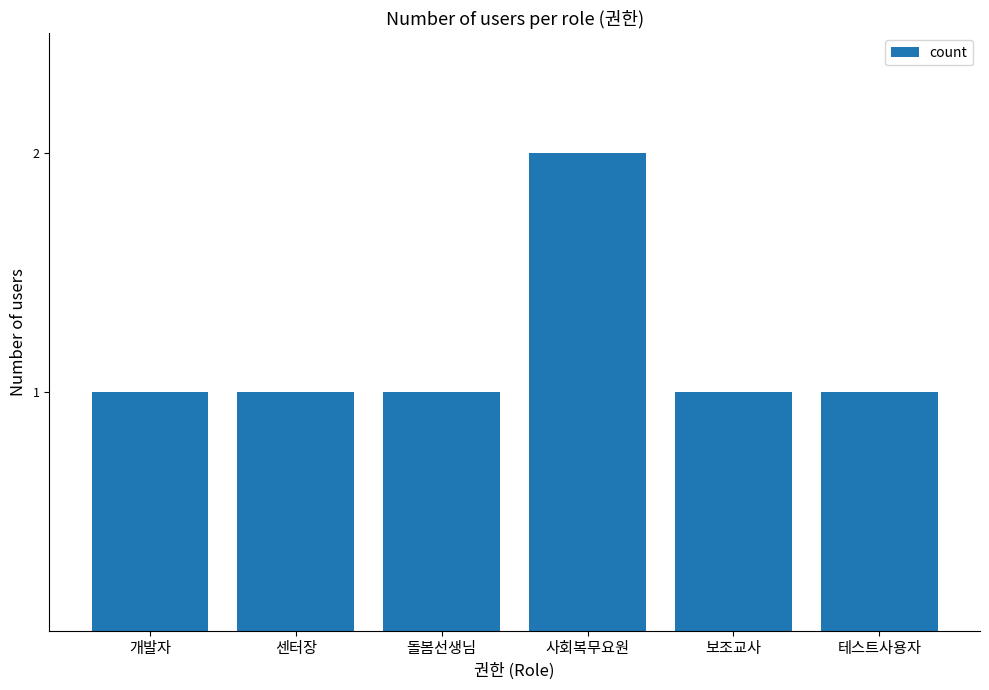

What is the sum of the values at 개발자 and 사회복무요원?

3